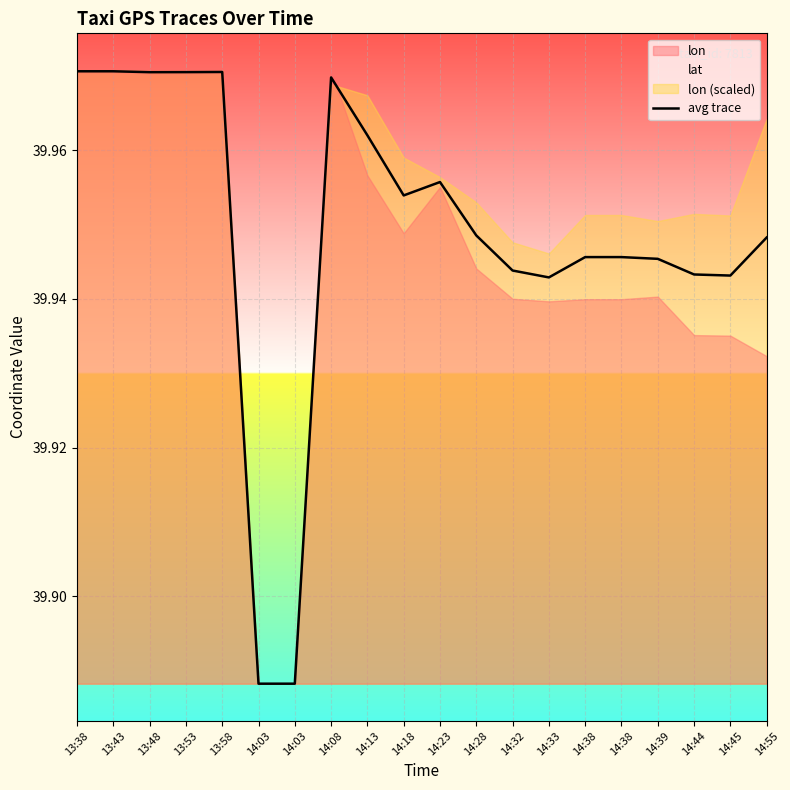

What is the difference between the maximum and minimum values?

0.1